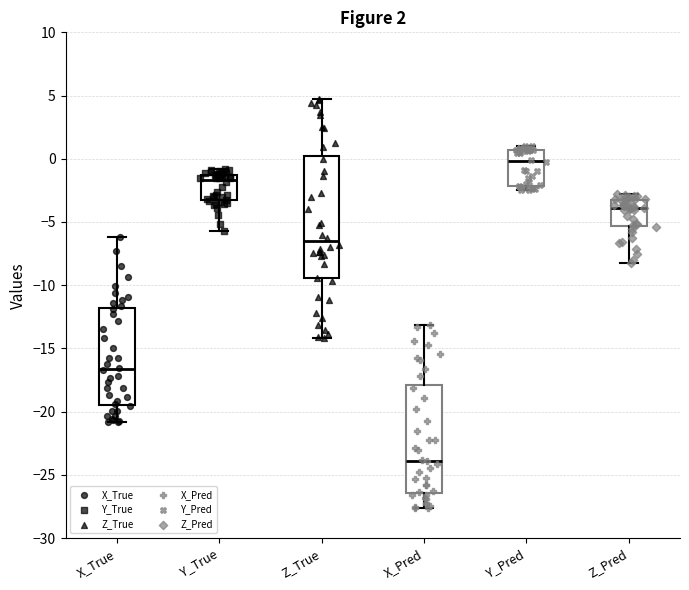

Which box is the tallest, from its lower edge to its upper edge?

Z_True